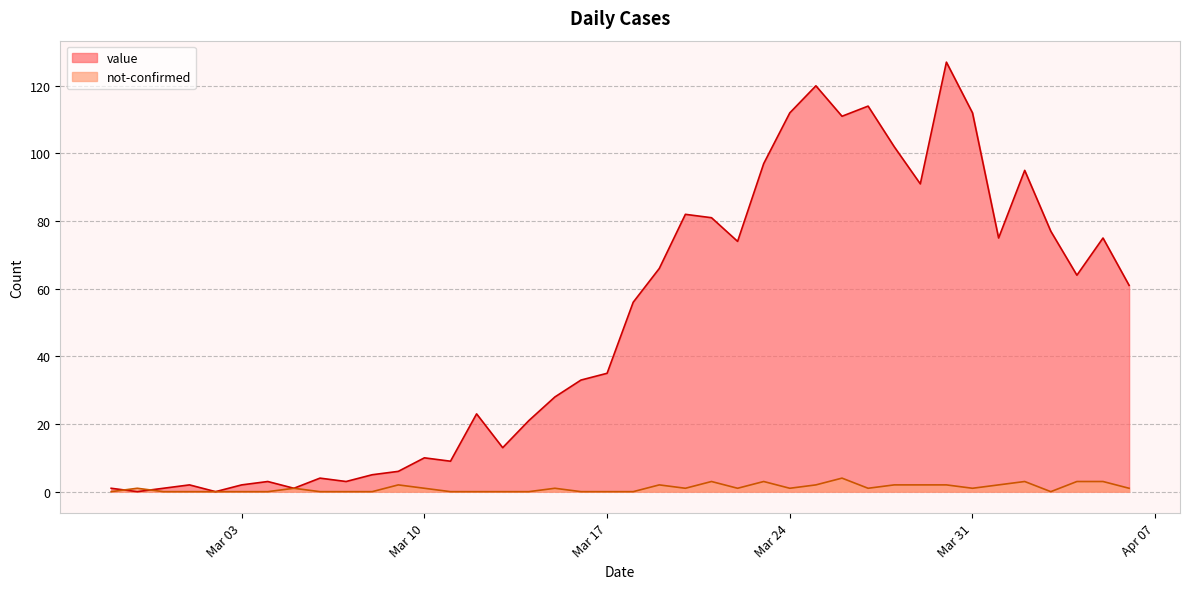

What is the average value of the value series?

50